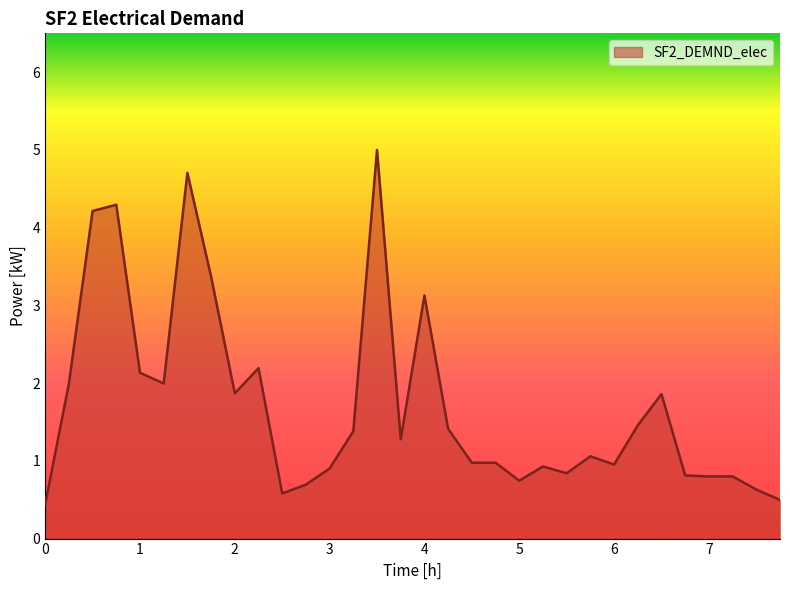

What is the smallest value displayed?

0.4